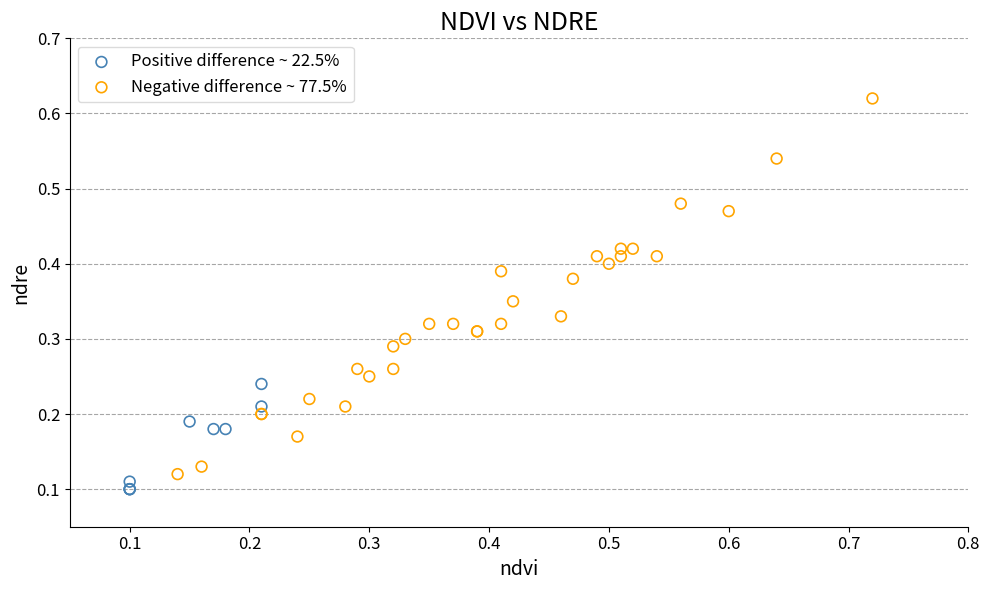

Which series reaches the maximum Y coordinate?

Negative difference ~ 77.5%